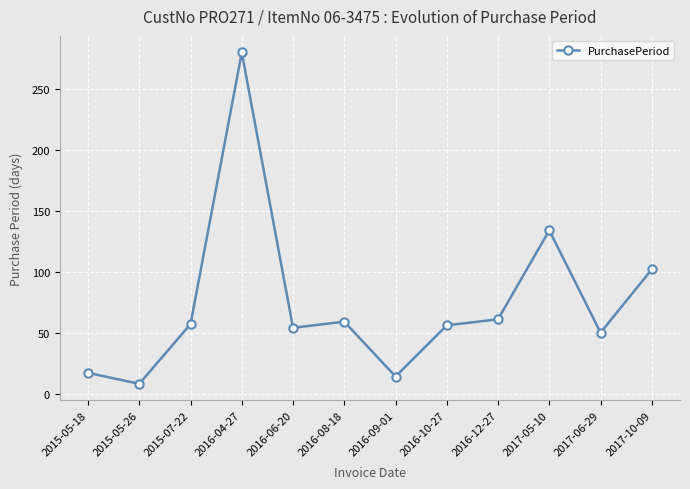

At which category does the chart reach its peak across all series?

2016-04-27